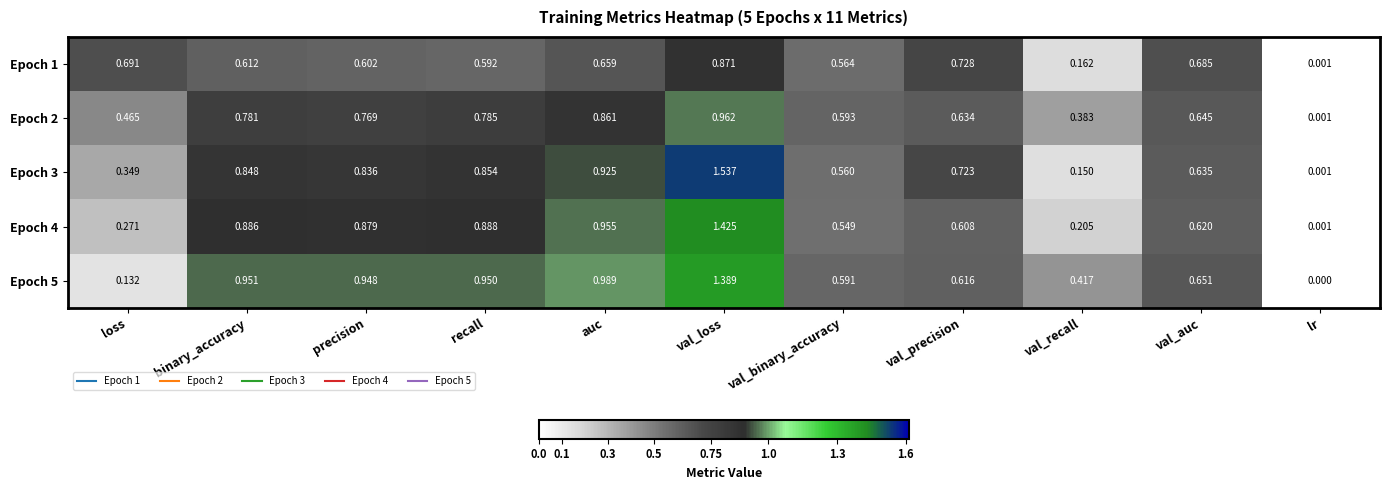

Which category has the highest value across all series?

val_loss